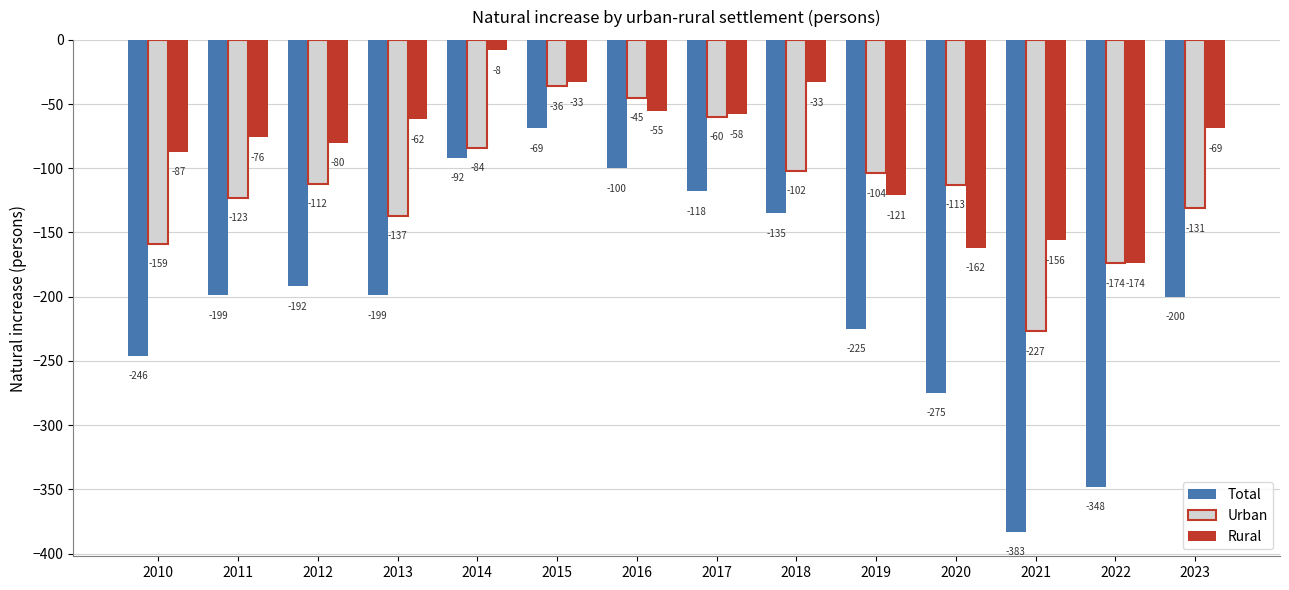

How many series are shown in this chart?

3